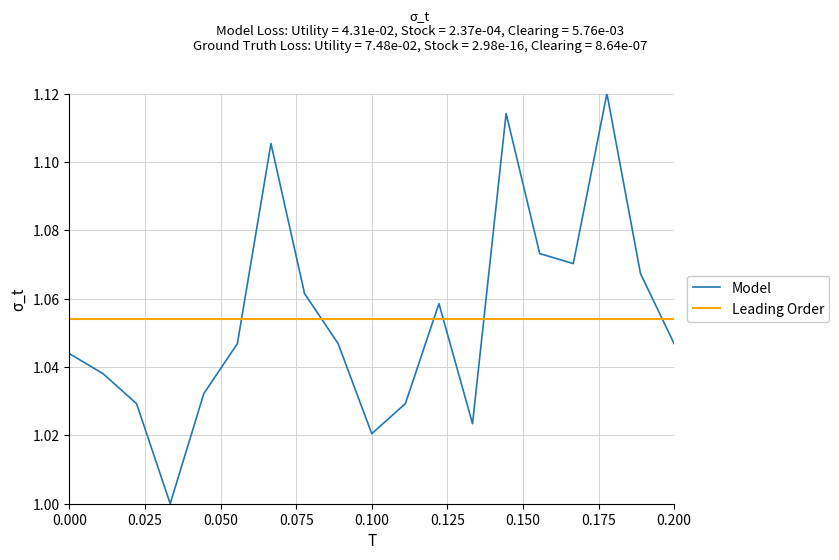

Which series has the largest range (max minus min)?

Model